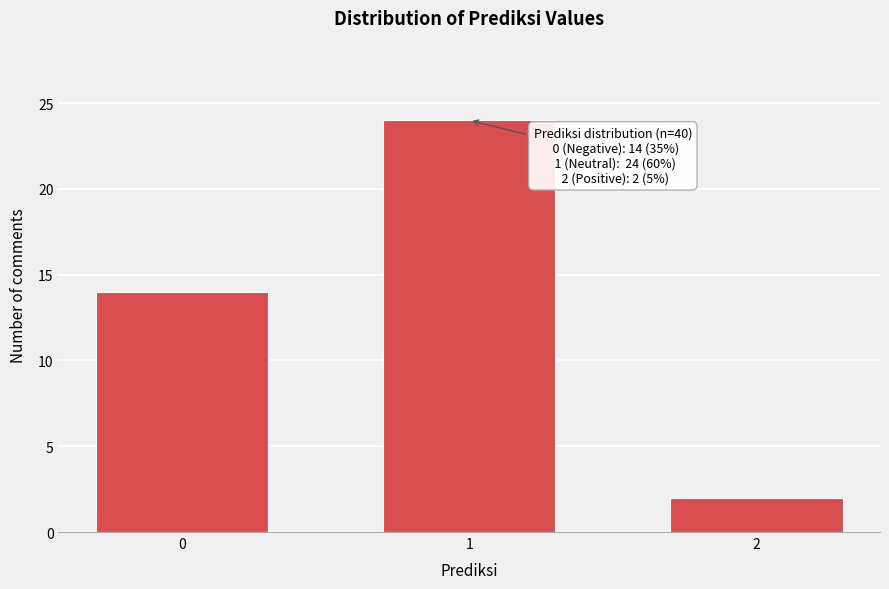

Reading left to right, extract all data points from this chart.

0=14	1=24	2=2